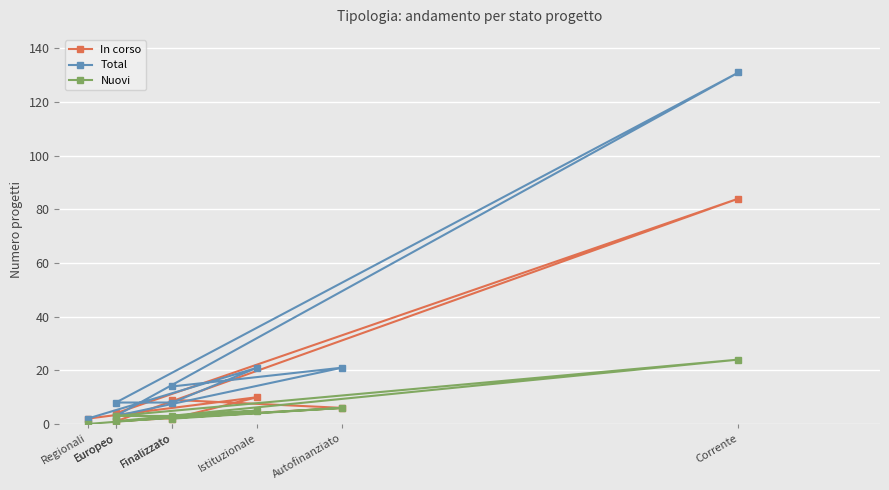

Which category has the lowest value across all series?

Regionali